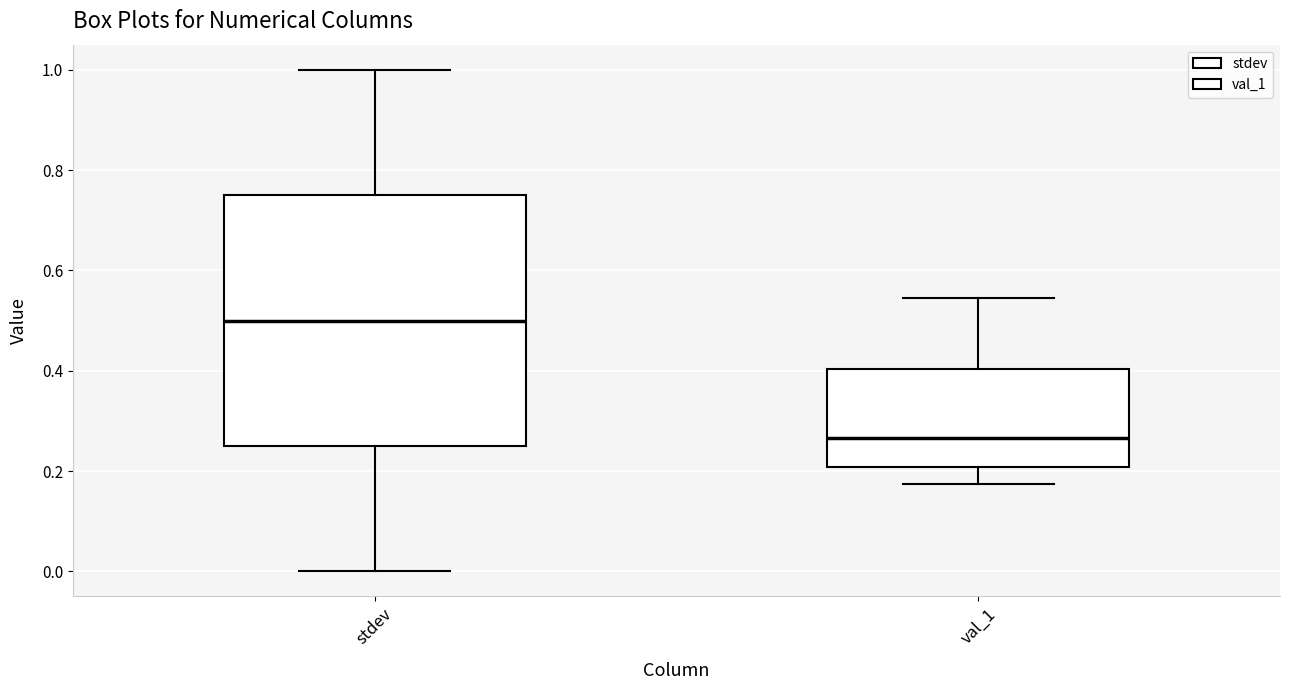

Reading left to right, transcribe this box plot: for each box, give where its median line is, the range the box spans, and where its two whiskers end, as read against the y-axis. The values are not printed on the chart, so give them approximately, as read against the axis.

stdev: median 0.50, box 0.26 to 0.76, whiskers 0.00 to 1.00
val_1: median 0.26, box 0.20 to 0.40, whiskers 0.18 to 0.54